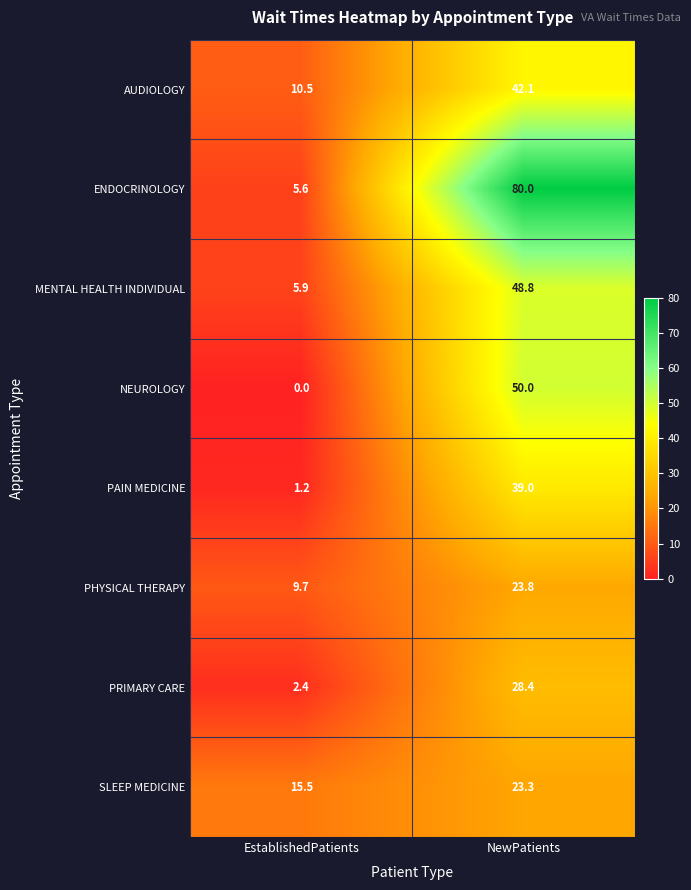

Reading left to right, extract all data points from this chart.

AUDIOLOGY: EstablishedPatients=10.5	NewPatients=42.1
ENDOCRINOLOGY: EstablishedPatients=5.6	NewPatients=80.0
MENTAL HEALTH INDIVIDUAL: EstablishedPatients=5.9	NewPatients=48.8
NEUROLOGY: EstablishedPatients=0.0	NewPatients=50.0
PAIN MEDICINE: EstablishedPatients=1.2	NewPatients=39.0
PHYSICAL THERAPY: EstablishedPatients=9.7	NewPatients=23.8
PRIMARY CARE: EstablishedPatients=2.4	NewPatients=28.4
SLEEP MEDICINE: EstablishedPatients=15.5	NewPatients=23.3